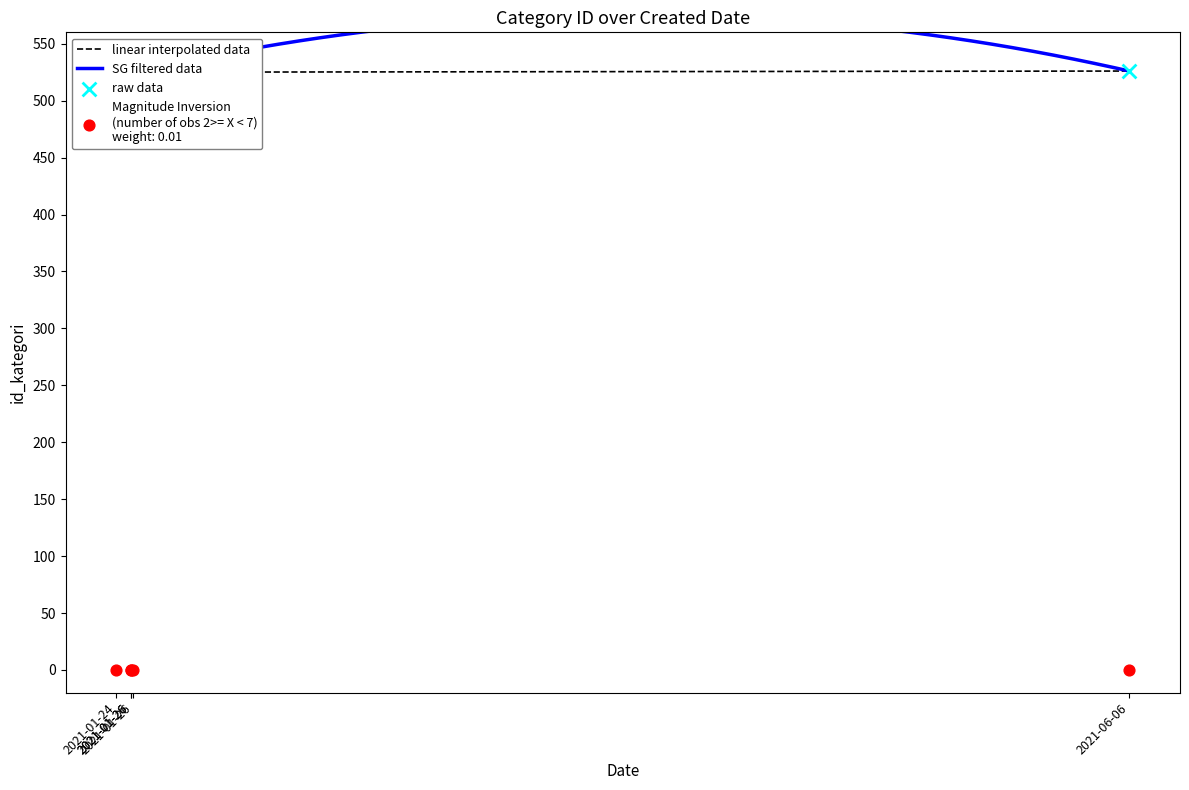

What is the change in value from 2021-01-24 to 2021-06-06?

+5